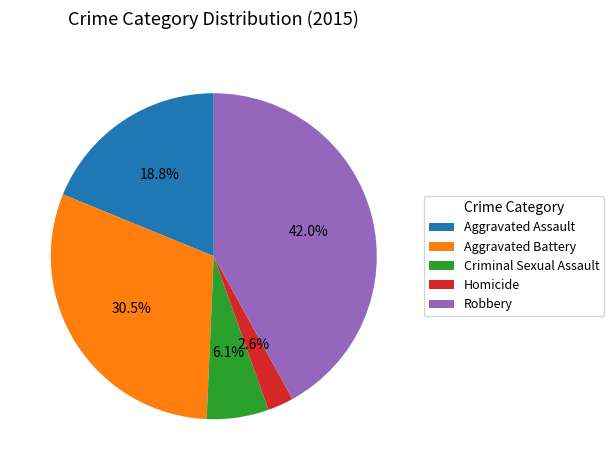

Is Robbery the majority of the pie?

No